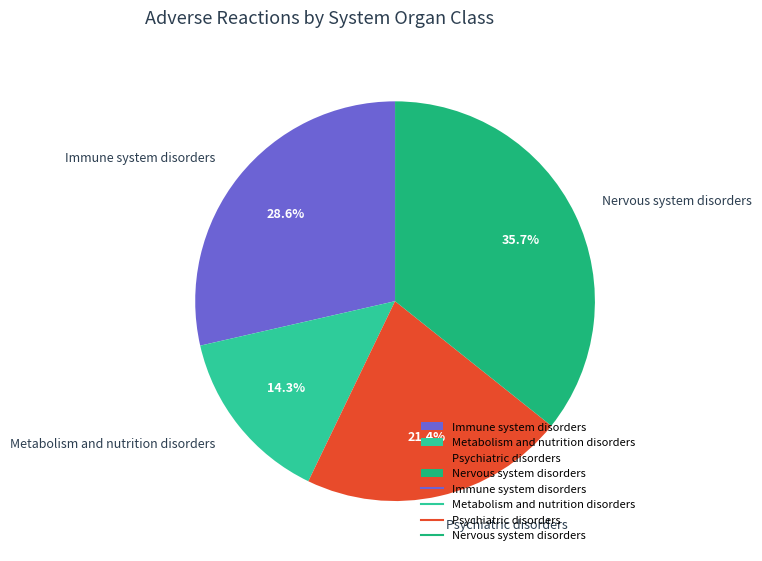

How many slices are in this pie chart?

4